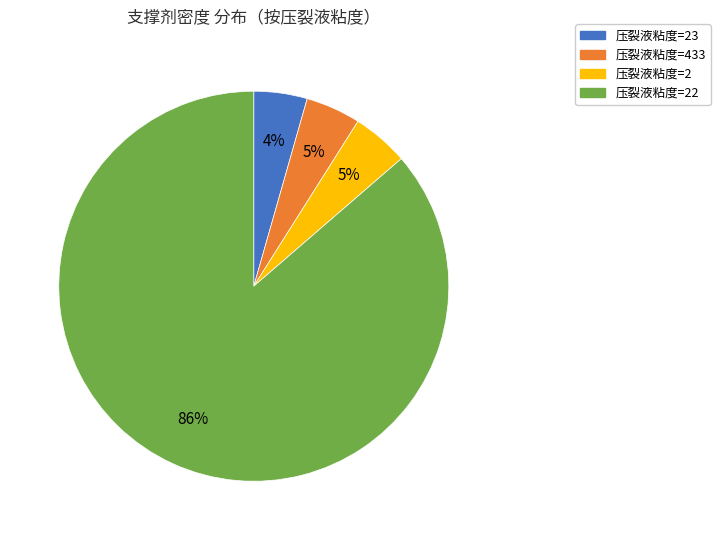

Is there any slice that represents more than half of the pie?

Yes